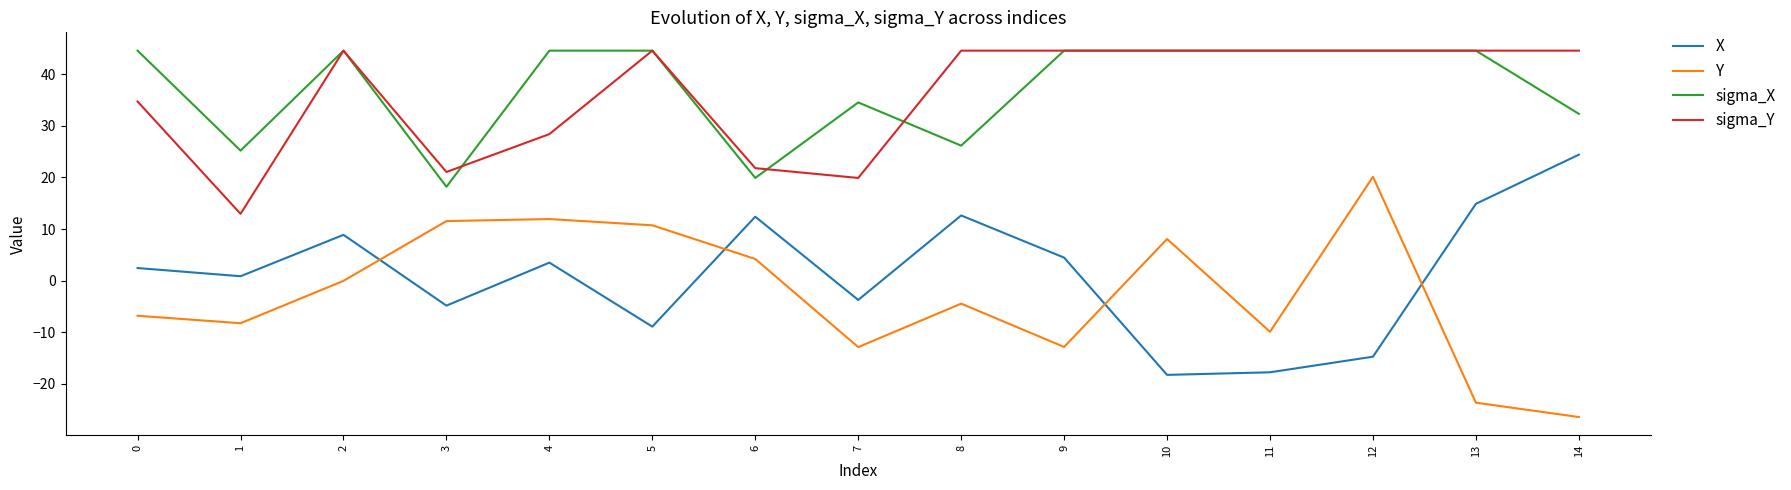

What is the sum of the sigma_Y values at 9 and 2?

89.1